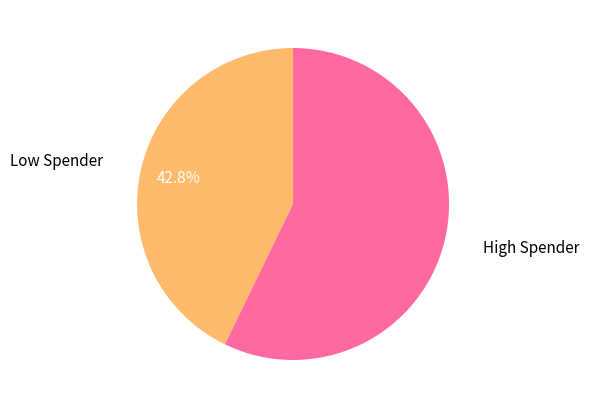

Count the number of slices in the pie.

2